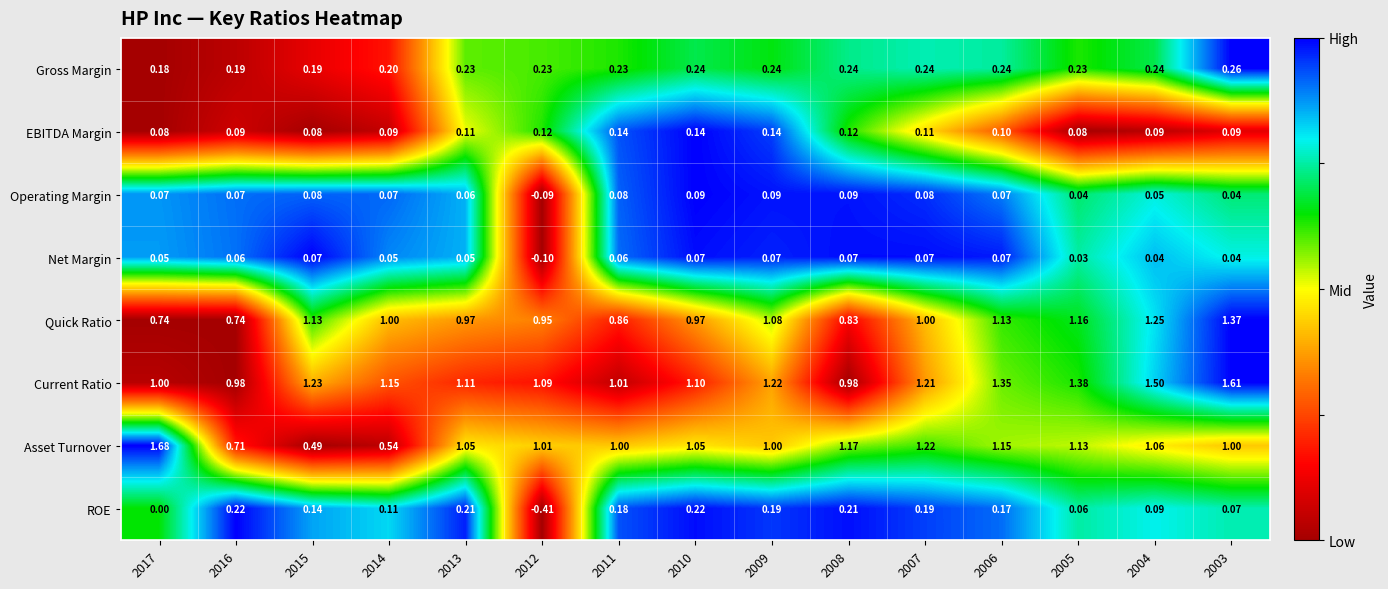

Rank the series by their maximum value, from lowest to highest.

Net Margin, Operating Margin, EBITDA Margin, ROE, Gross Margin, Quick Ratio, Current Ratio, Asset Turnover